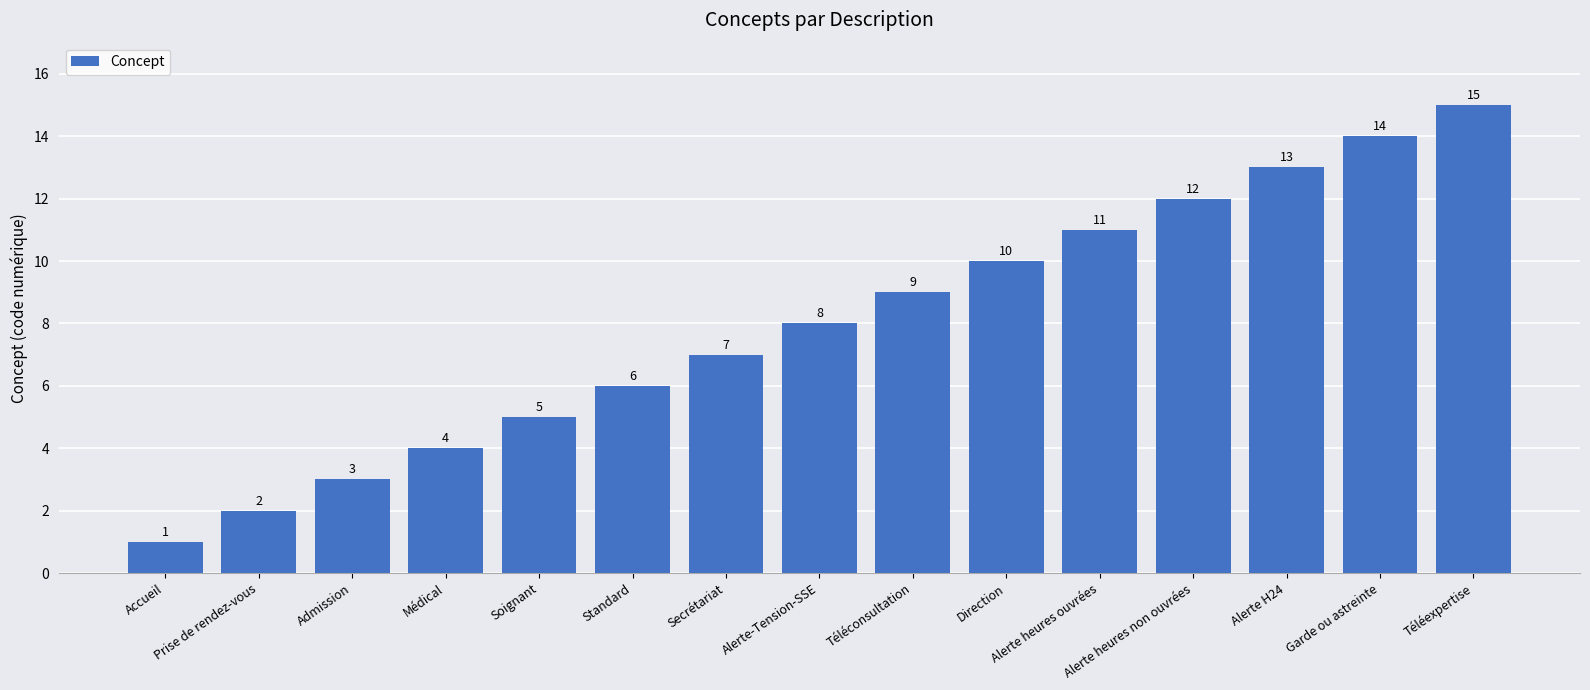

What is the value of the 6th bar from the left?

6